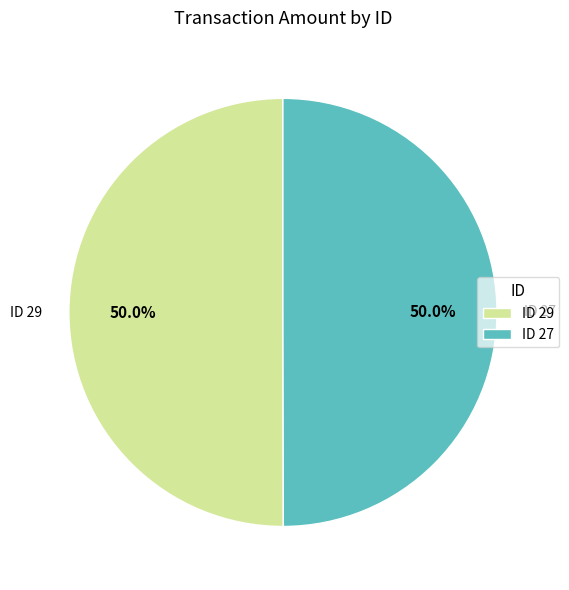

How many slices are in this pie chart?

2